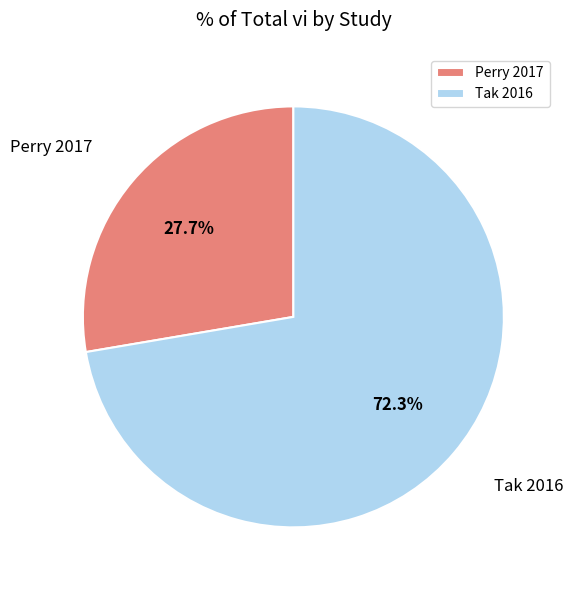

To the nearest percent, what percentage of the pie is Perry 2017?

28%